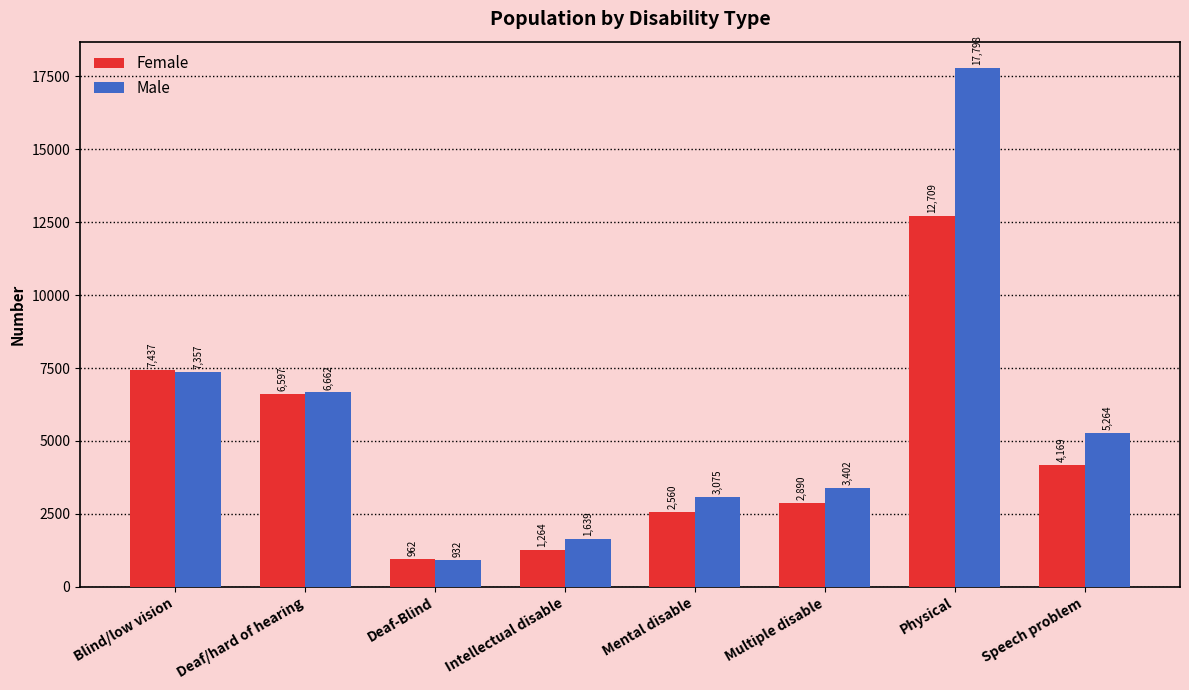

What is the label of the 5th bar from the right?

Intellectual disable